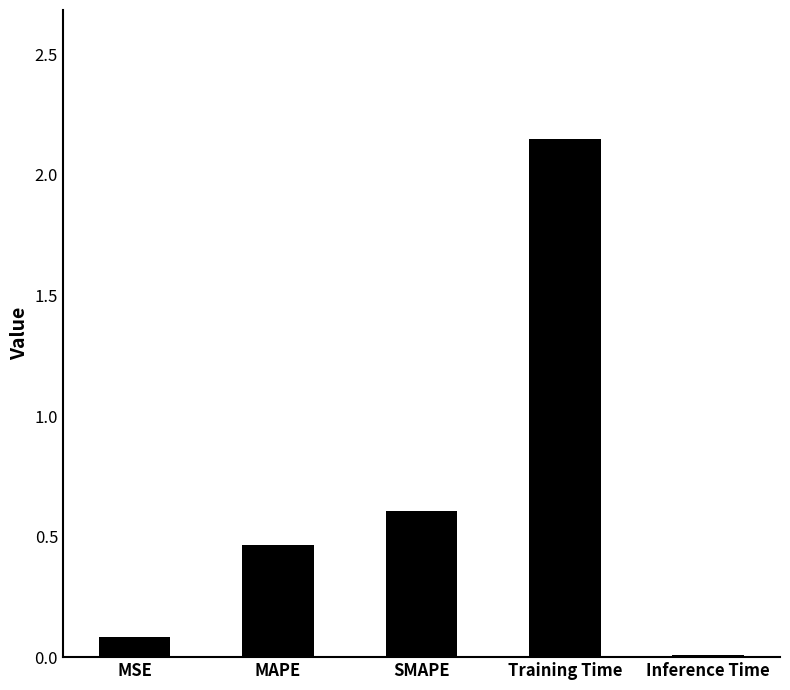

At which category does the chart reach its peak across all series?

Training Time